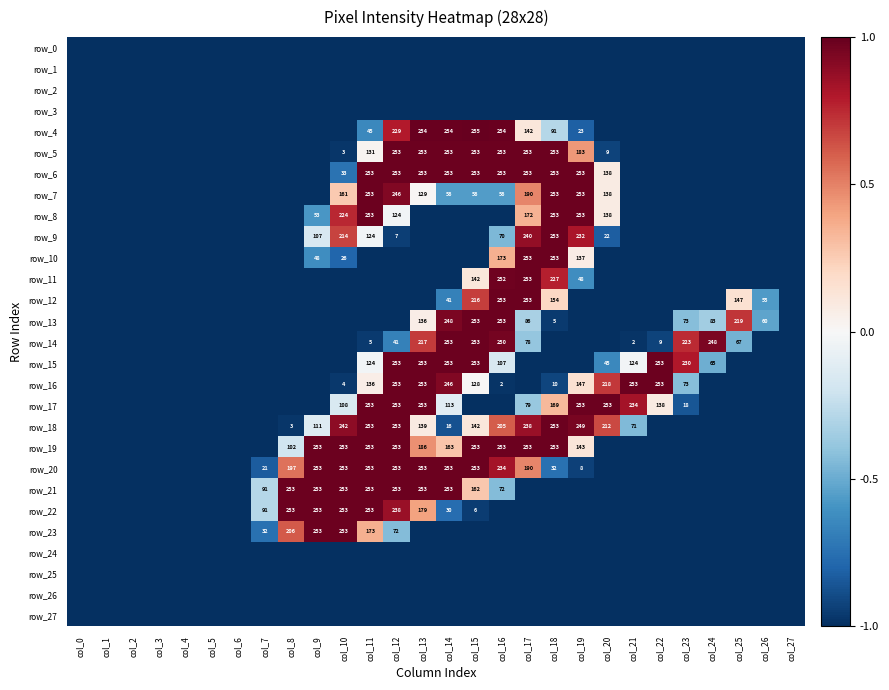

Which series has the largest total across all categories?

row_19